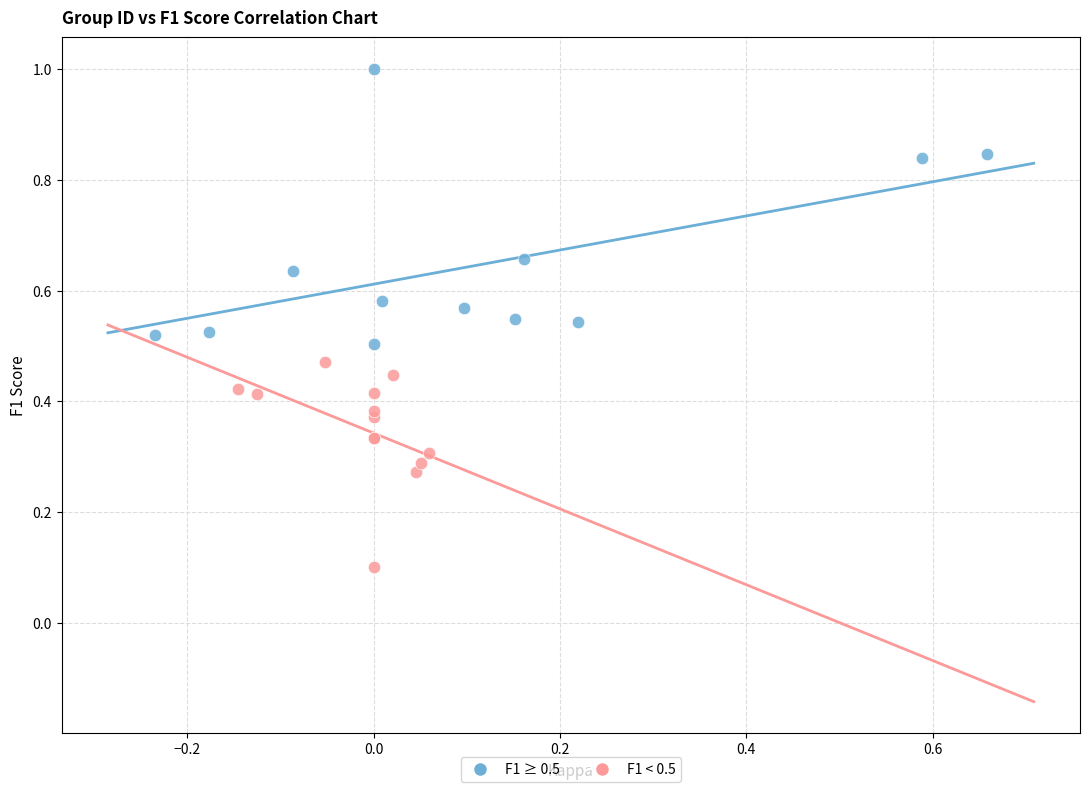

What are all the series names shown in the legend?

F1 ≥ 0.5, F1 < 0.5